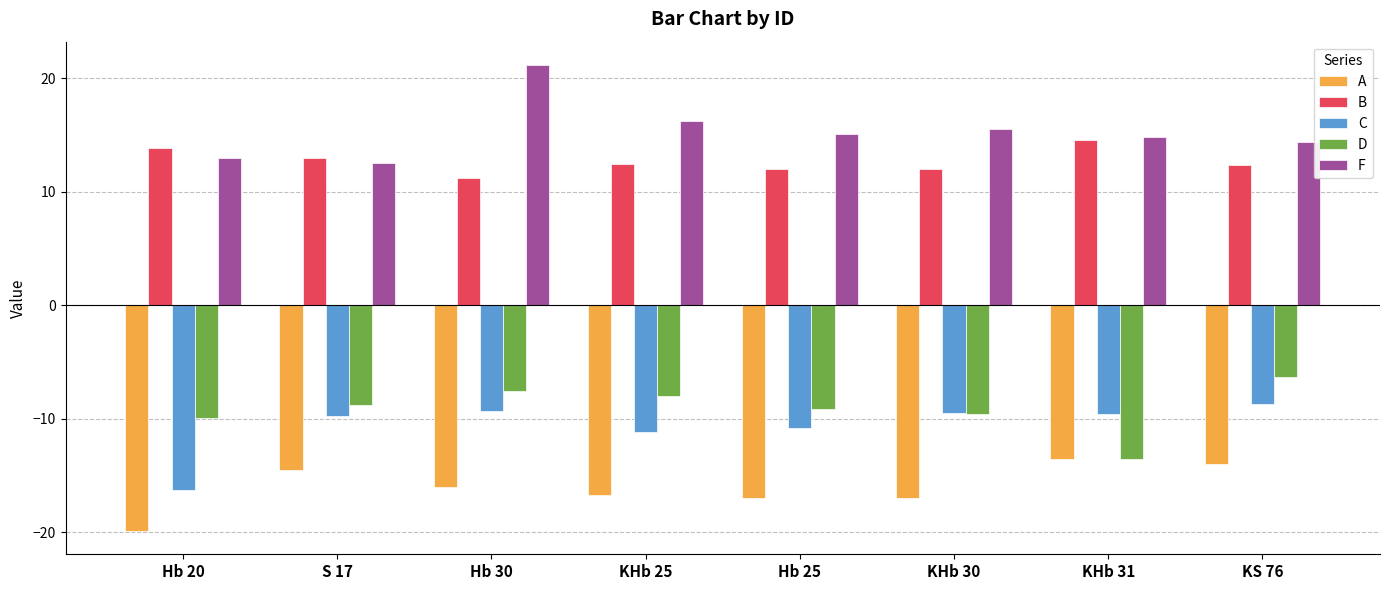

How many bars are there in total?

40